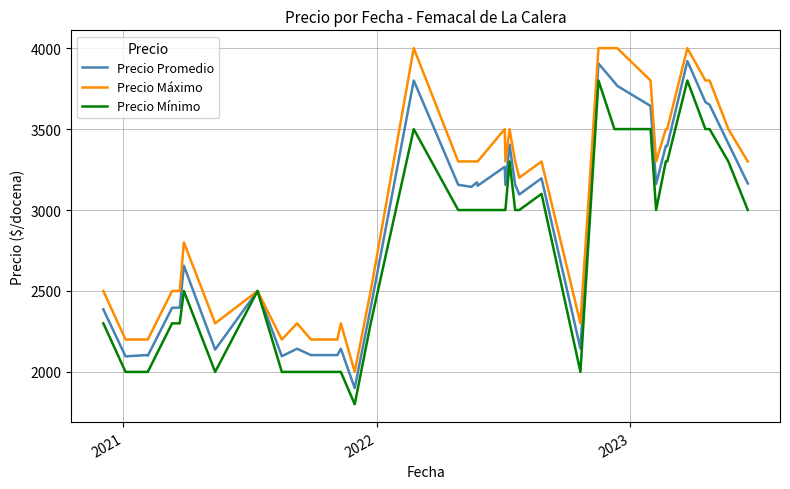

Which series has the largest total across all categories?

Precio Máximo